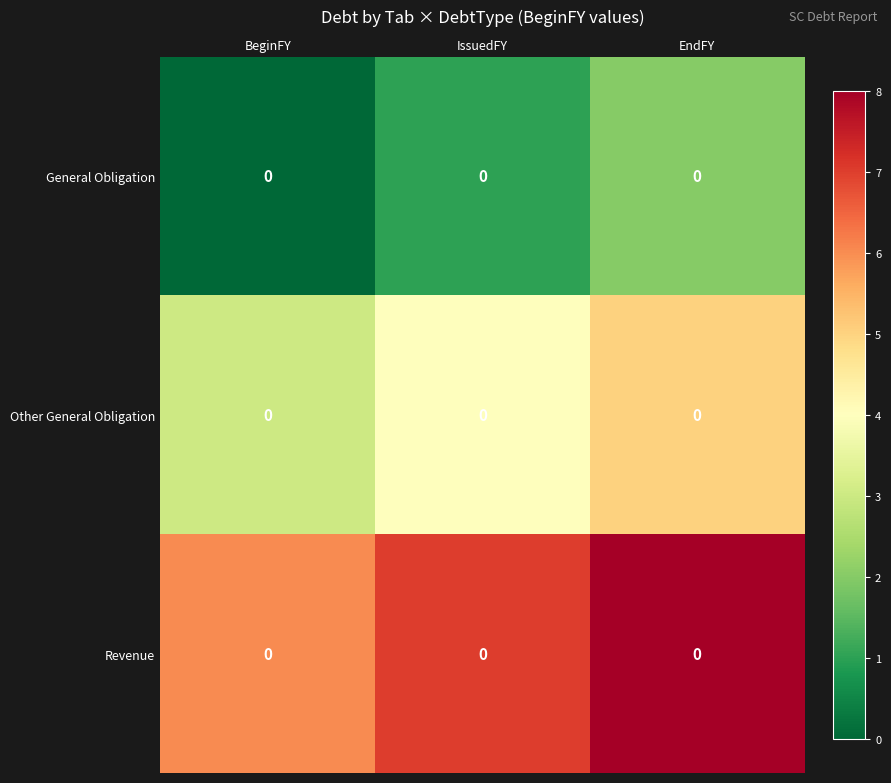

What is the approximate value of Other General Obligation at BeginFY?

3